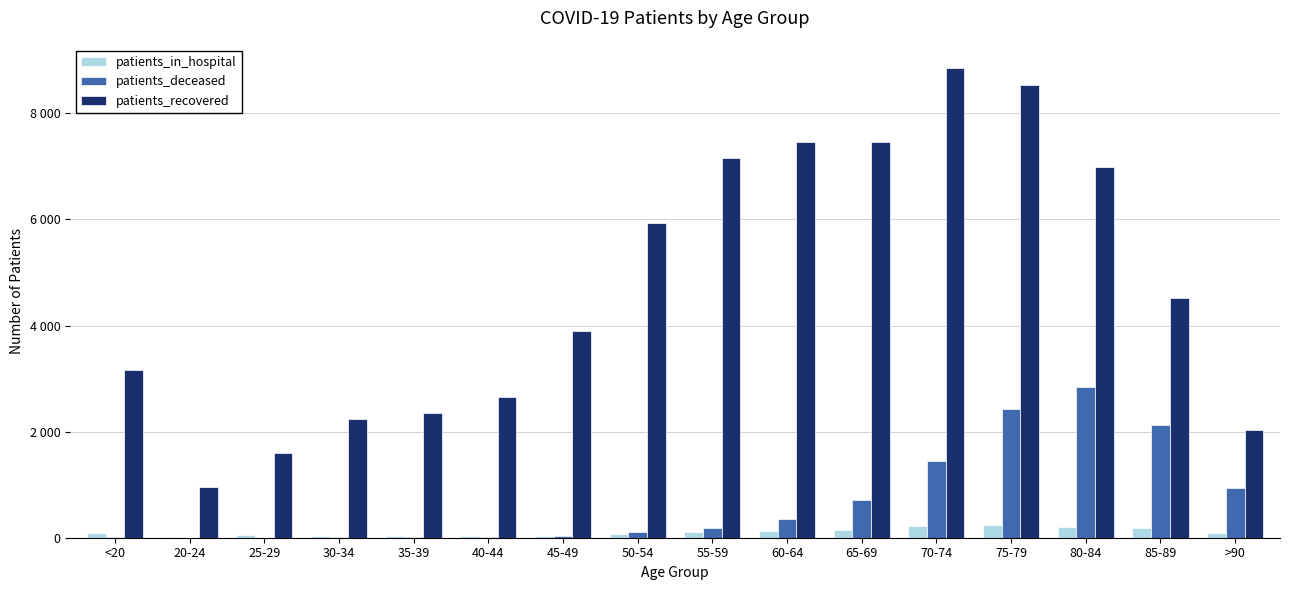

Are the bars horizontal?

No